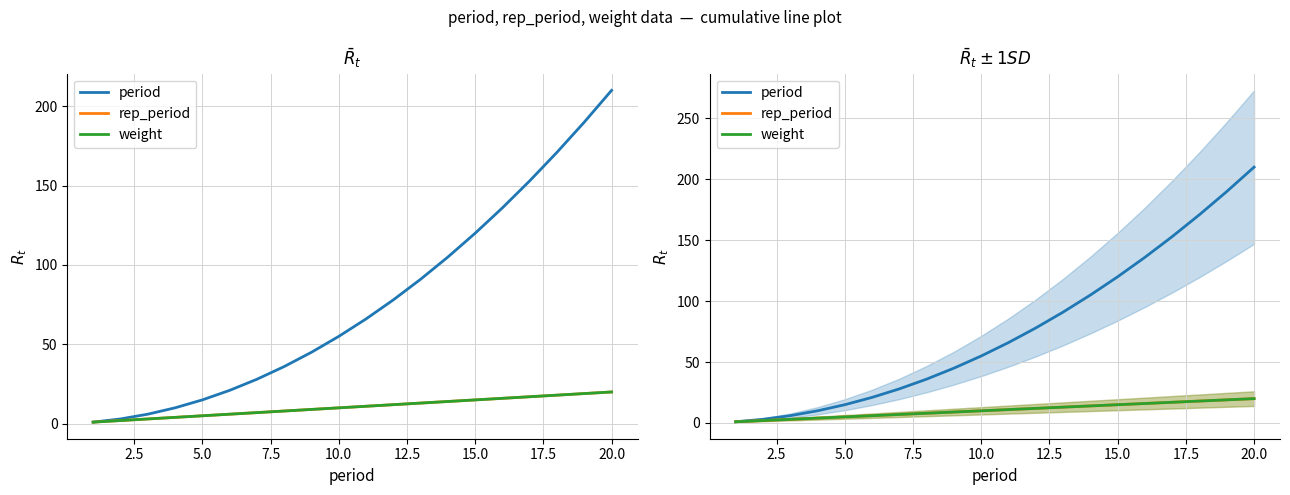

How many lines are shown in the chart?

3